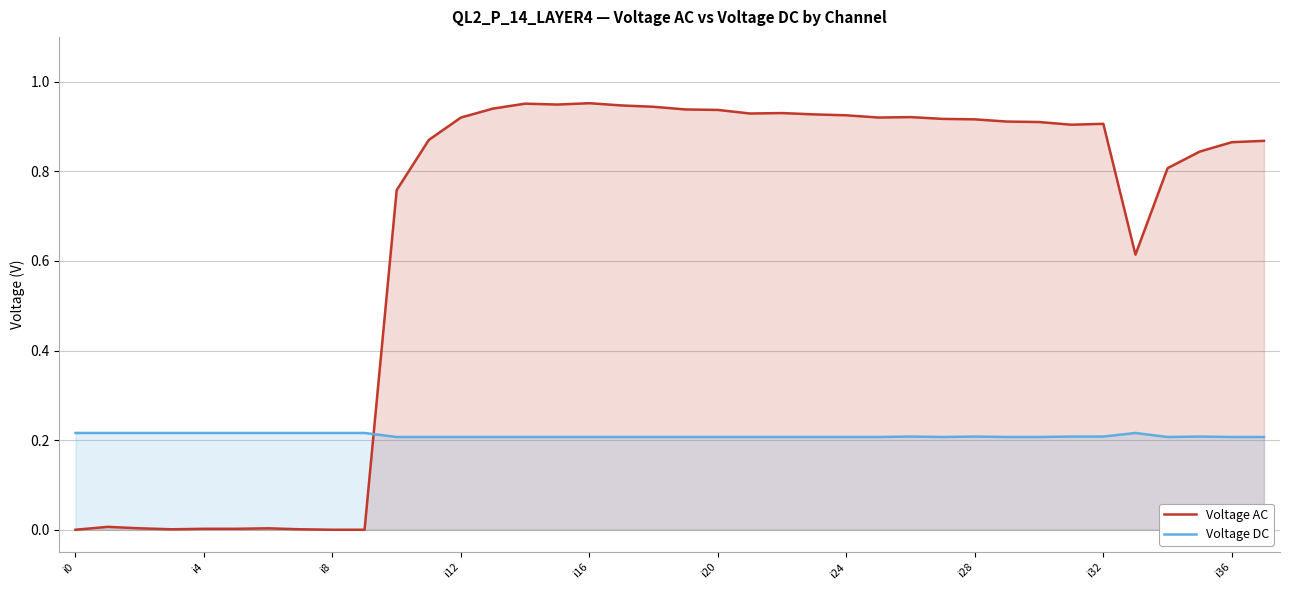

At i0, list the series in order from smallest to largest.

Voltage AC, Voltage DC